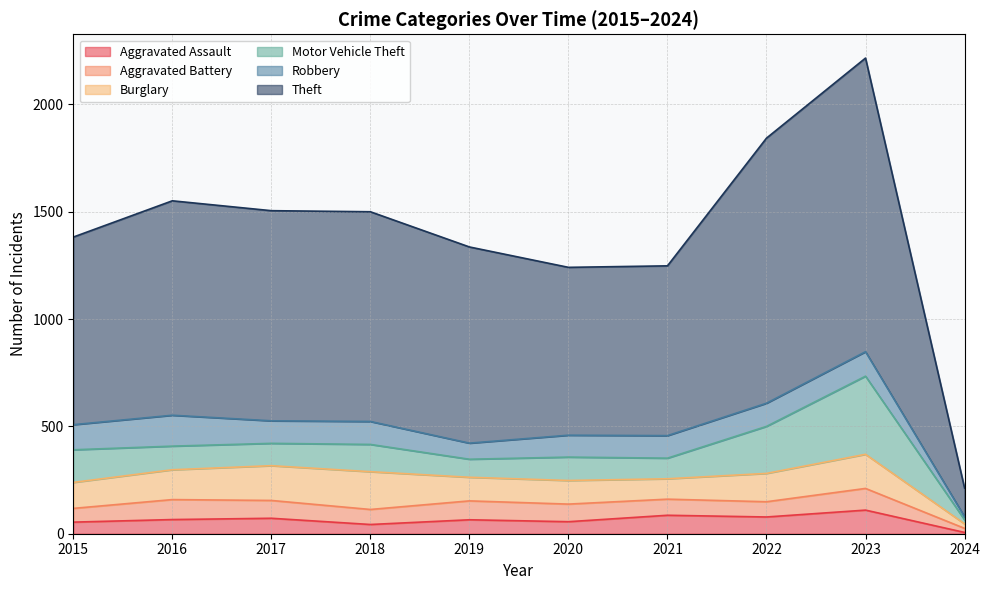

How many interior local valleys does the Aggravated Assault series have?

3